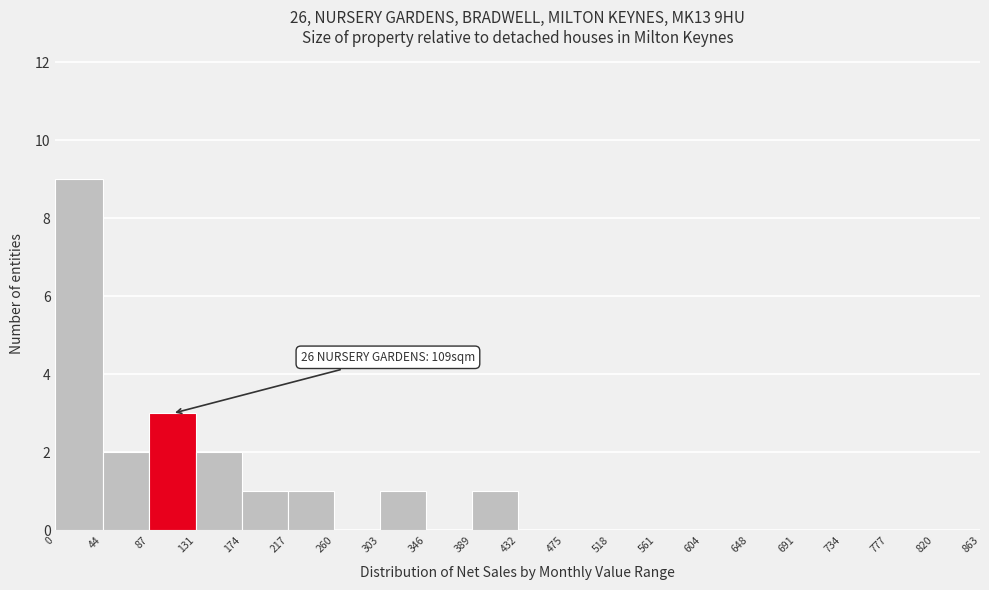

Over which range of the x-axis is the bar tallest?

0 to 44